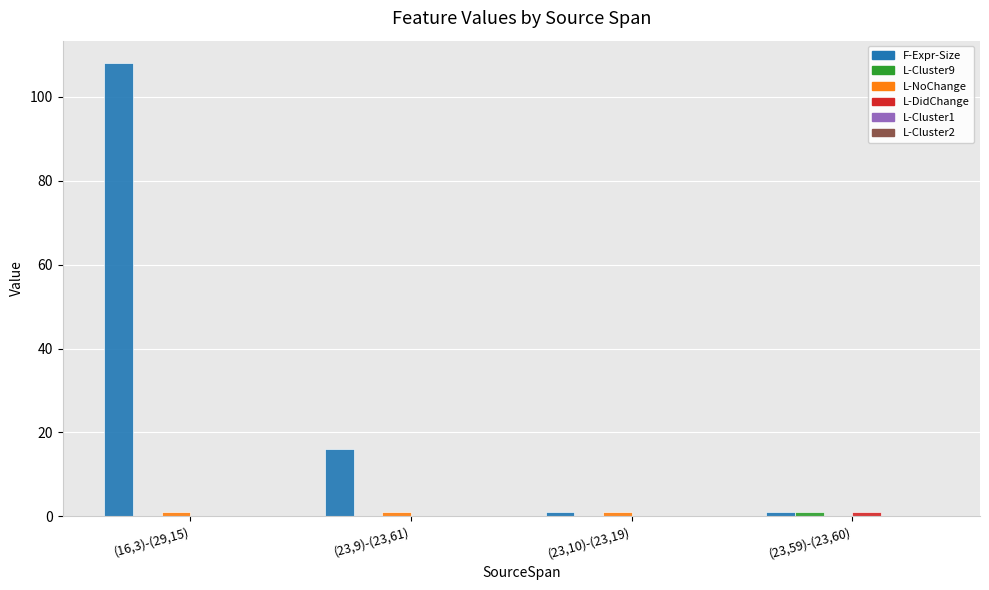

At which category does the chart reach its peak across all series?

(16,3)-(29,15)